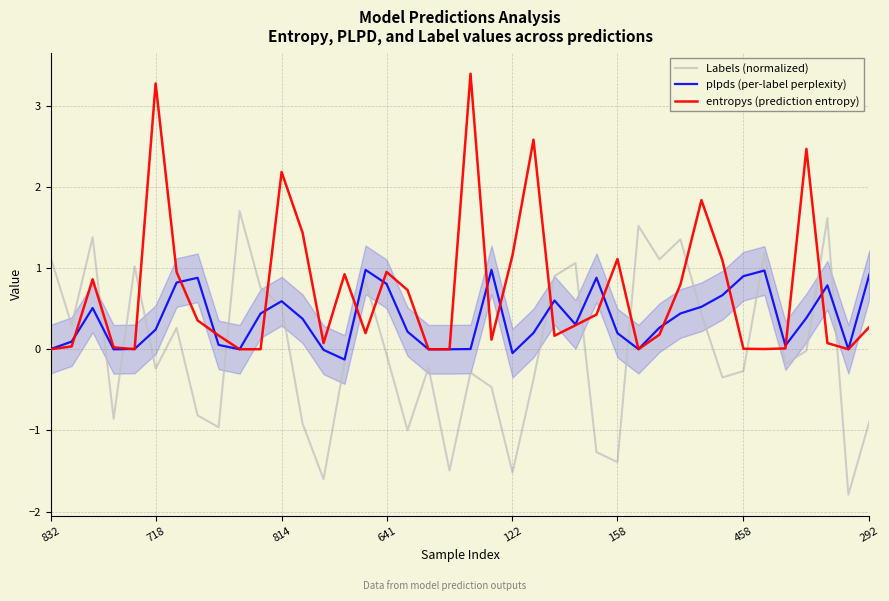

Which category has the highest value in the plpds (per-label perplexity) series?

15